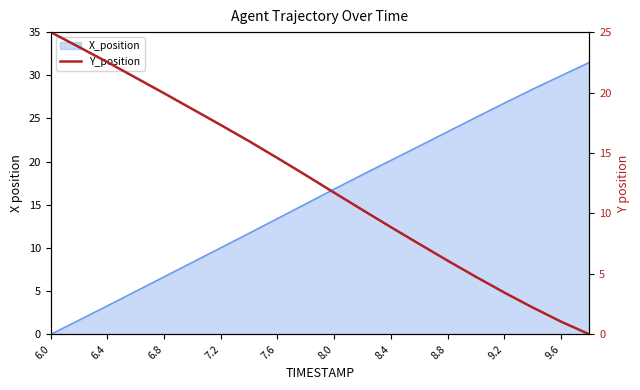

Where does the data first go above 13?

6.0